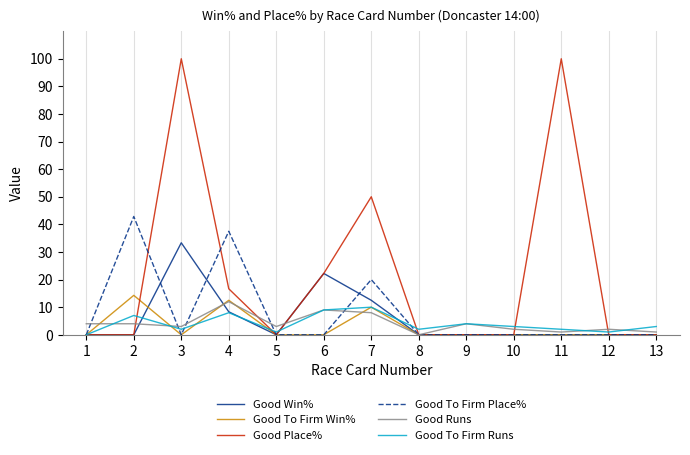

True or false: Good To Firm Place% has a value of 16.2 at 10.

False